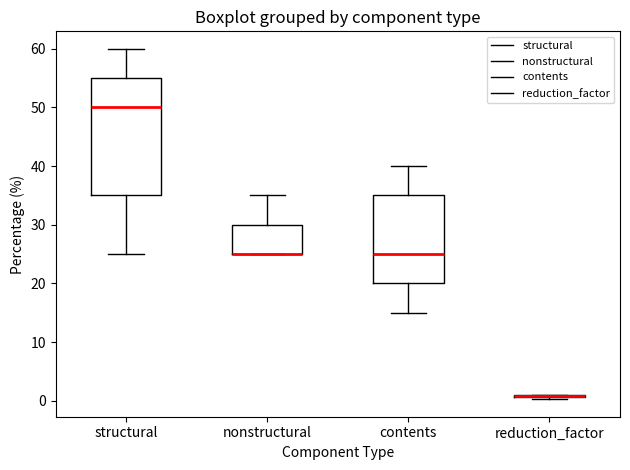

Where does the upper whisker of the box for nonstructural end on the y-axis? The values are not printed on the chart, so give them approximately, as read against the axis.

35